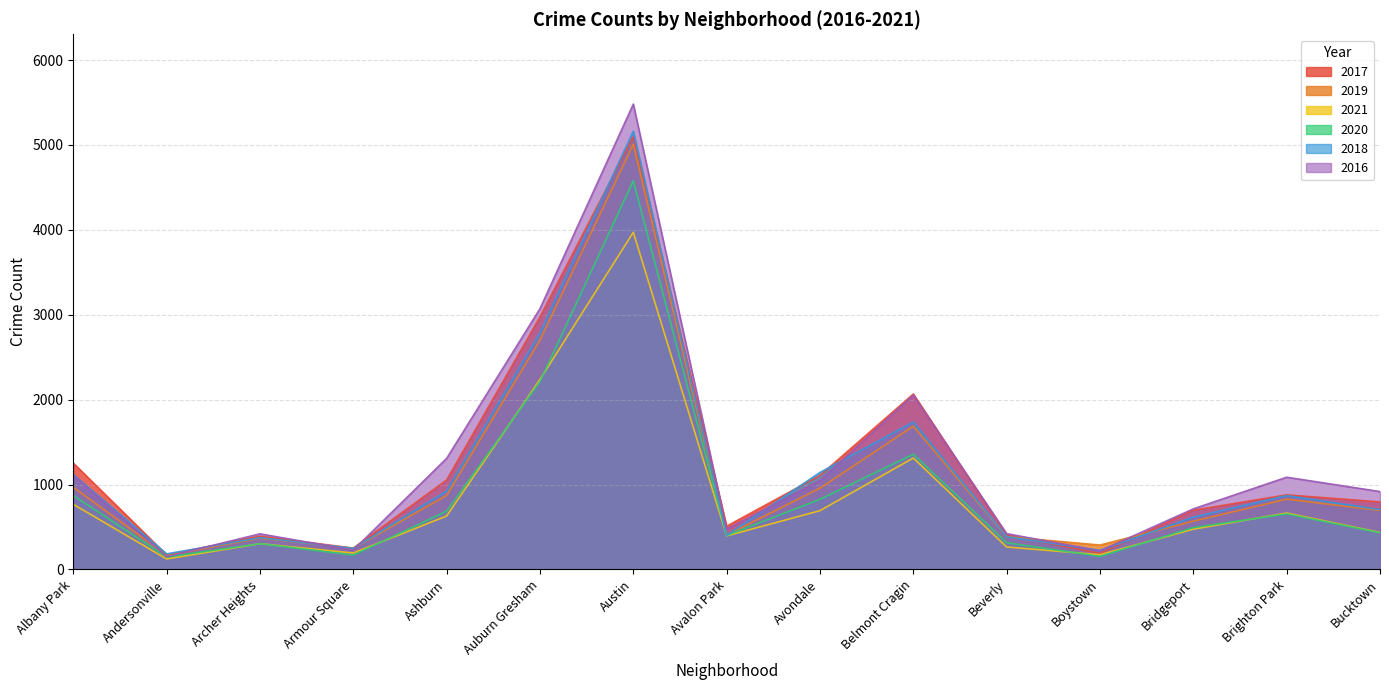

How many interior local valleys does the 2021 series have?

4